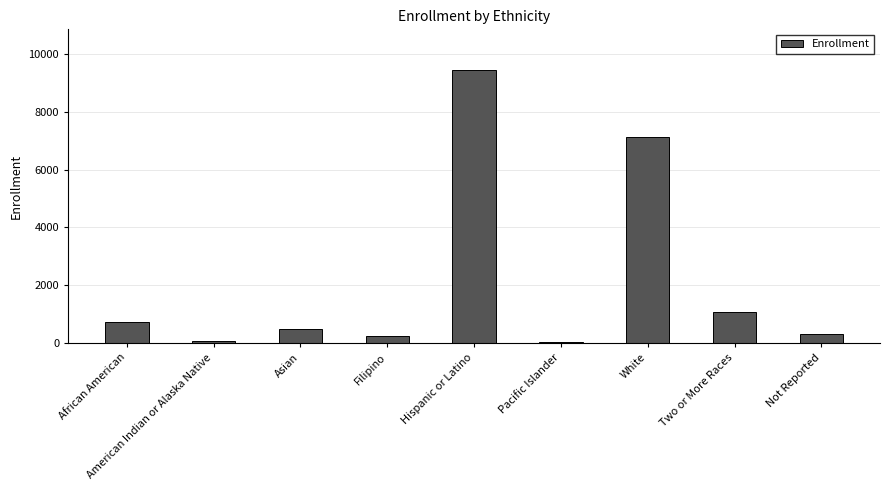

How many data points are less than 486?

4